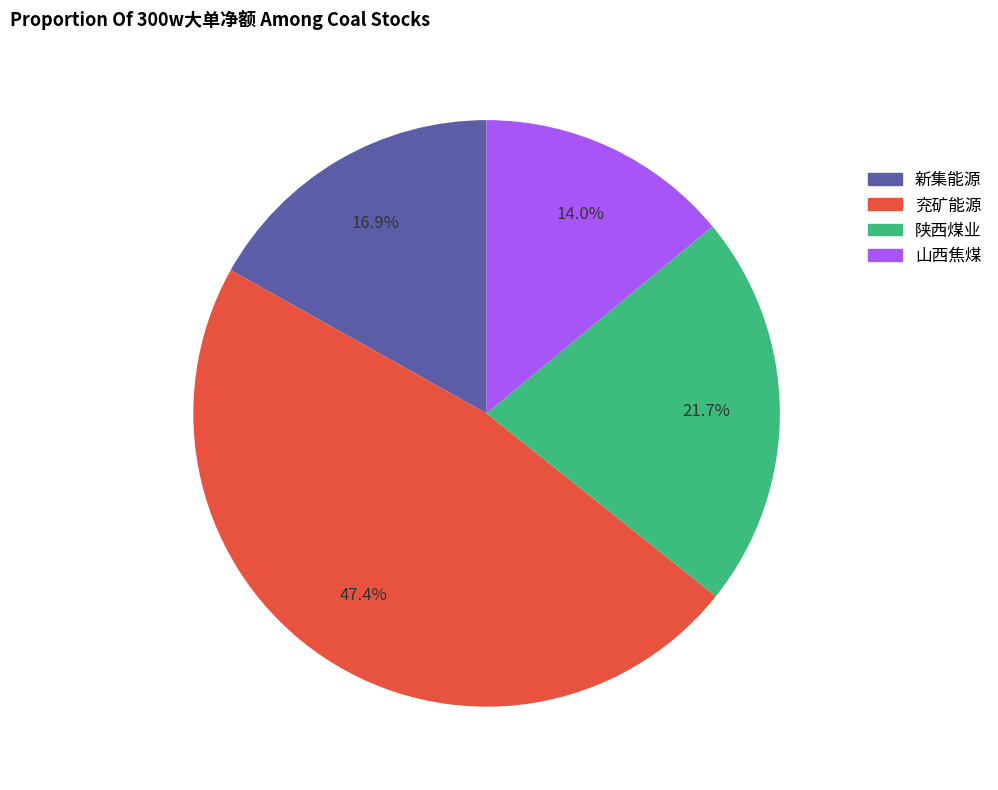

What is the ratio of the value at 陕西煤业 to the value at 山西焦煤?

1.6